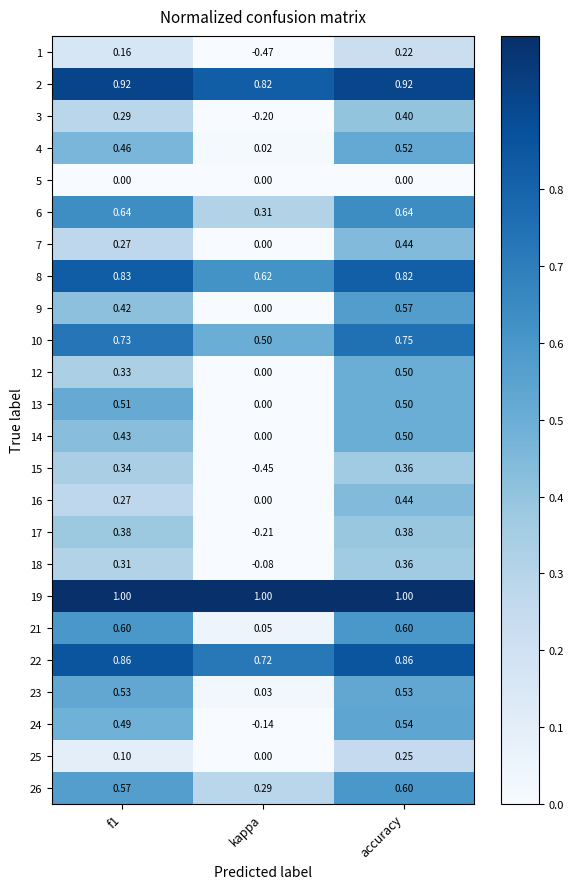

Which series has the largest total across all categories?

19